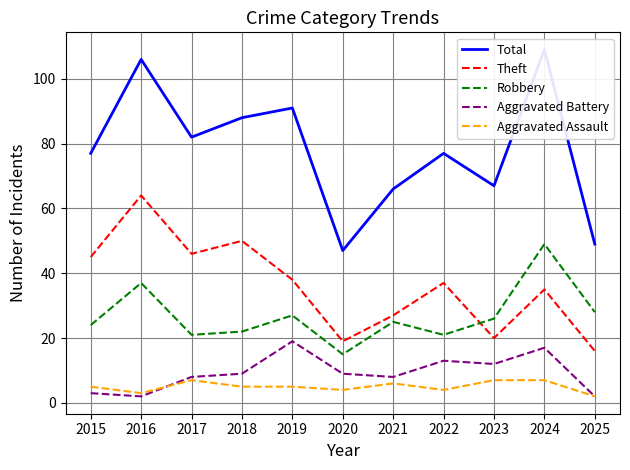

Is this an area chart (filled region under the line)?

No